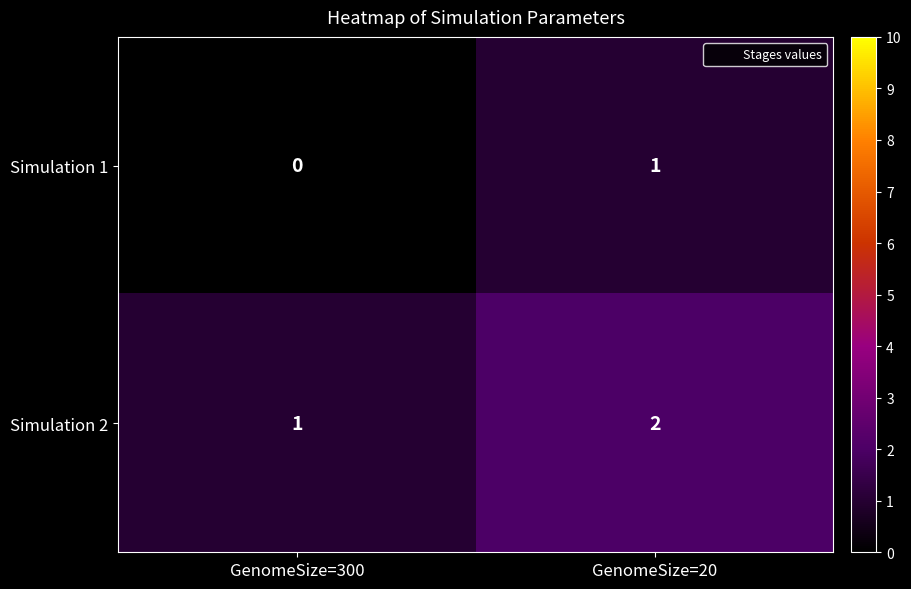

How many data points in Simulation 1 are less than 1?

1